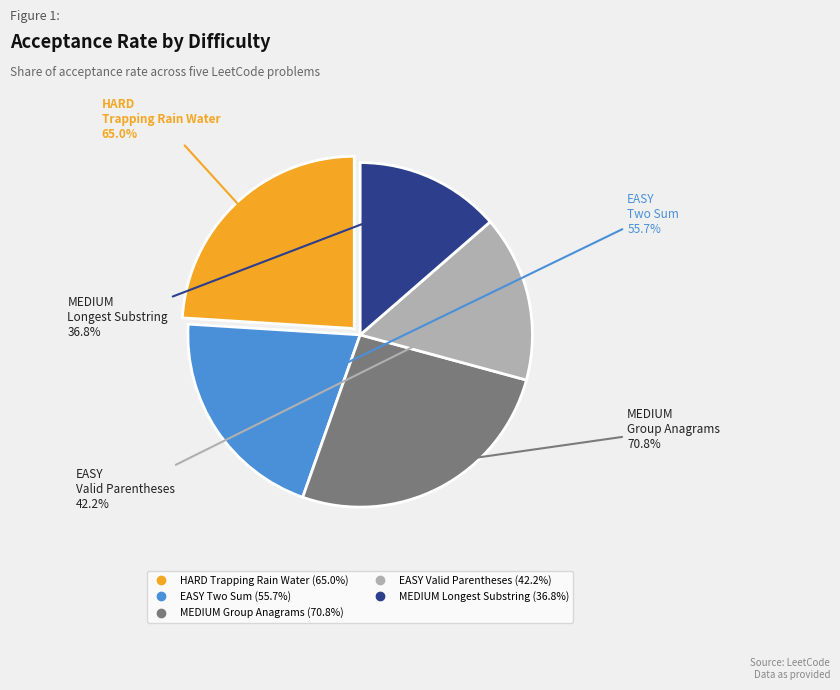

True or false: EASY (Two Sum) accounts for 29% of the total.

False